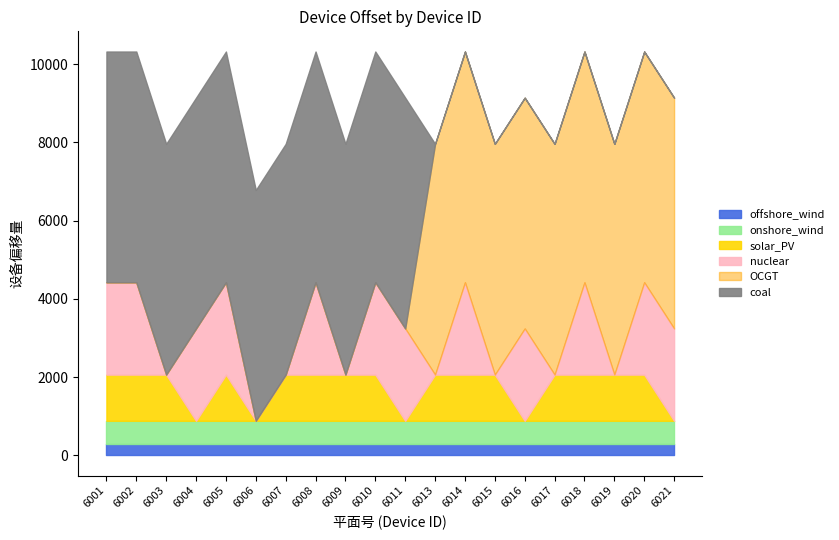

What is the highest value of the offshore_wind series?

295